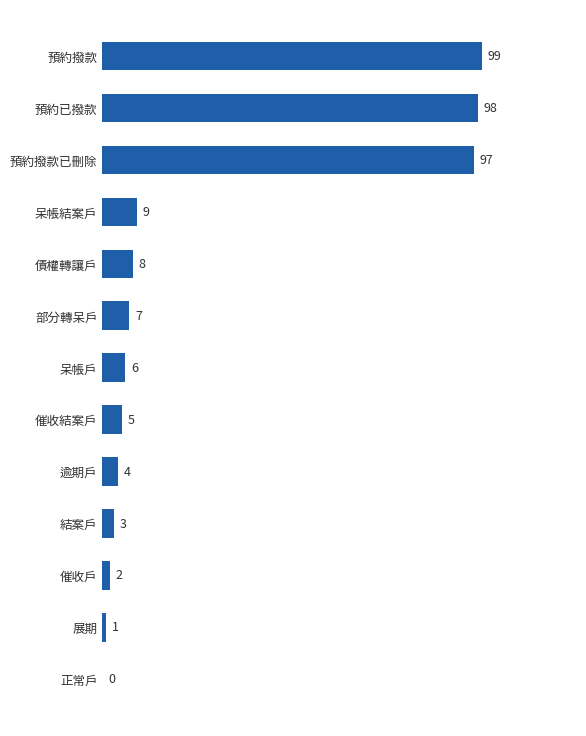

What is the sum of the values at 催收結案戶 and 逾期戶?

9